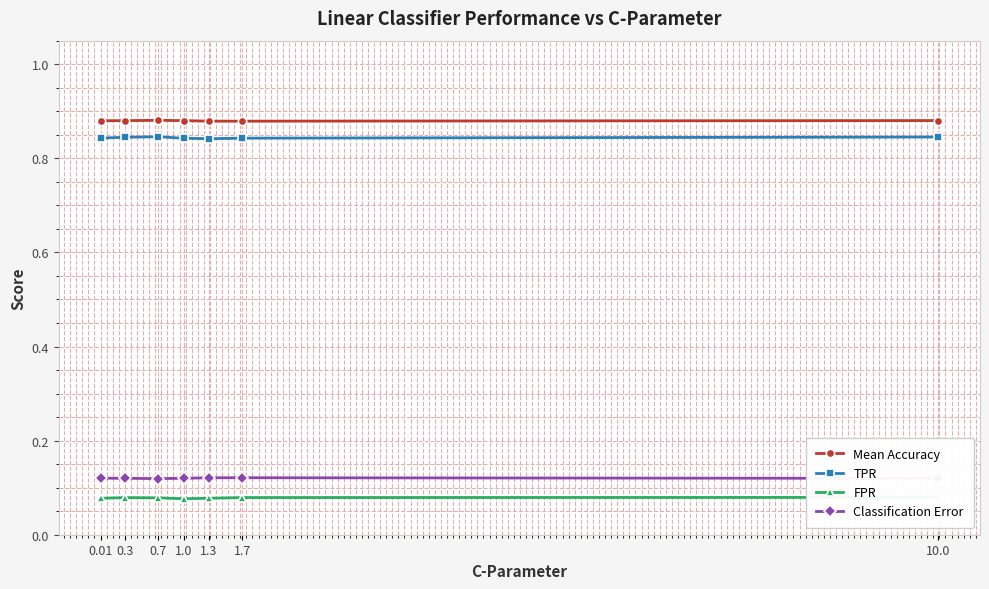

At 10.0, list the series in order from smallest to largest.

FPR, Classification Error, TPR, Mean Accuracy